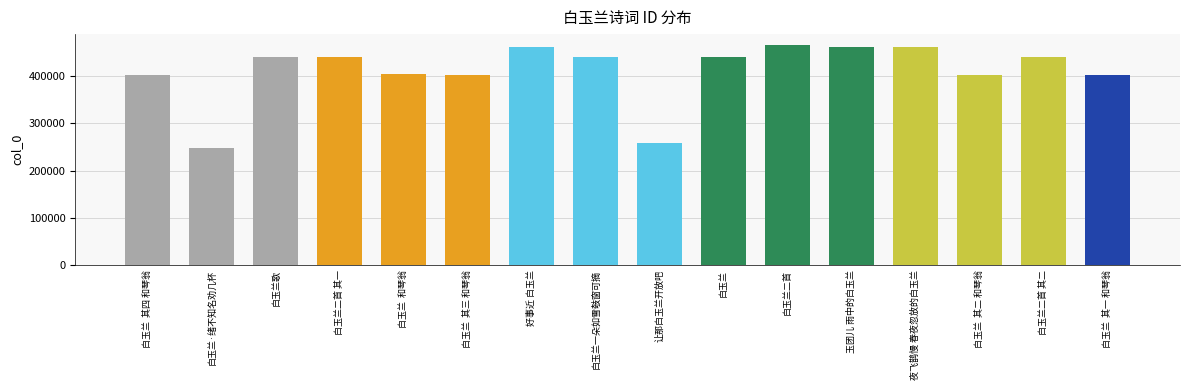

What position from the left is 夜飞鹊慢 春夜忽放的白玉兰?

13